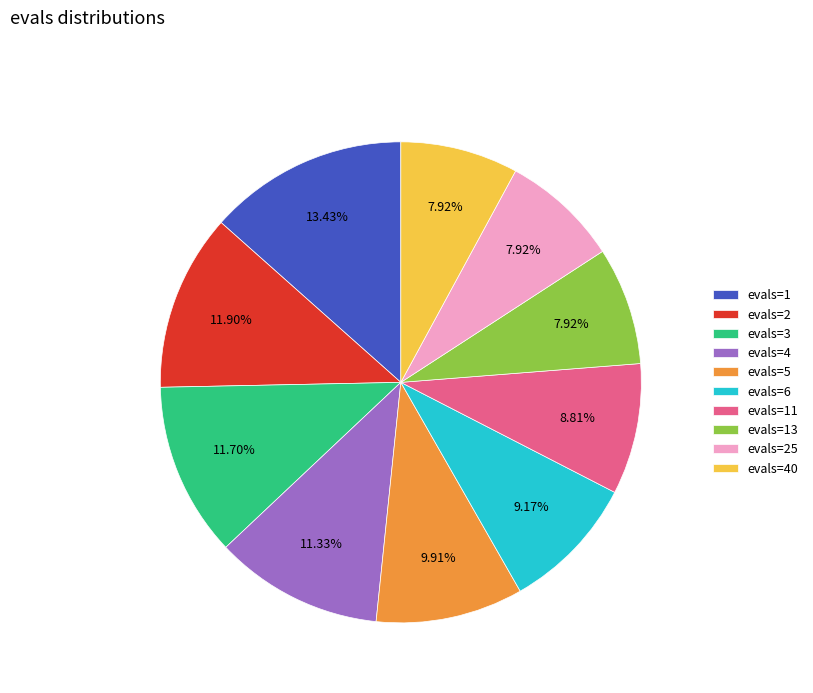

How many segments does this pie chart have?

10